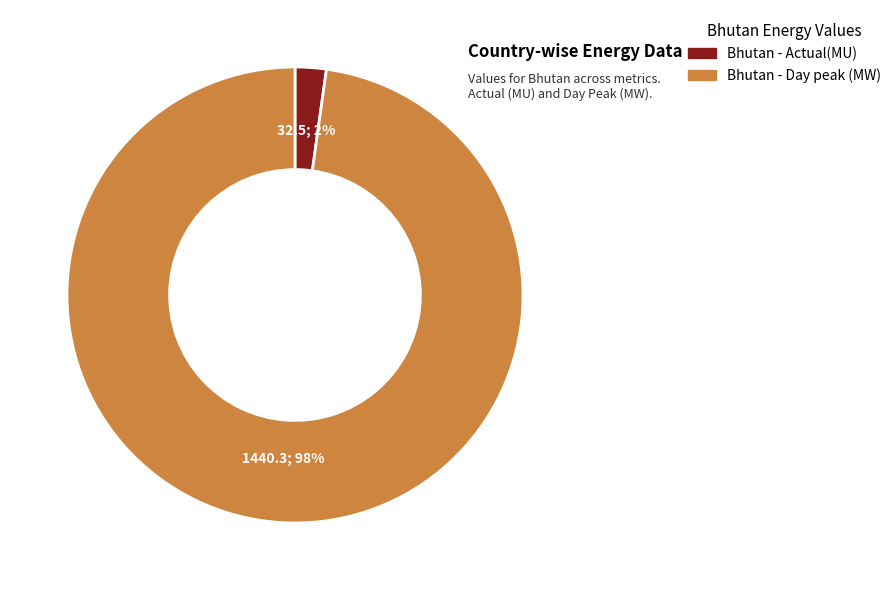

Is there a majority slice in this chart?

Yes